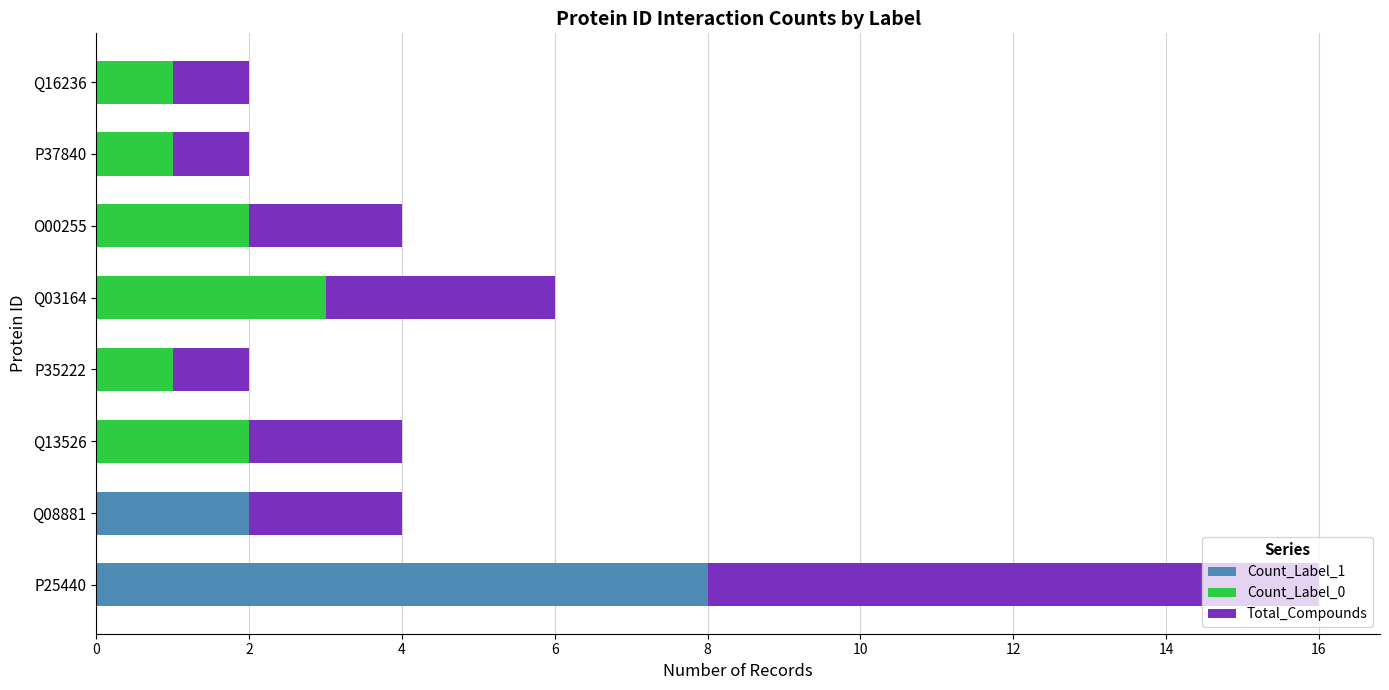

Is it true that Count_Label_1 equals 12 at P25440?

False